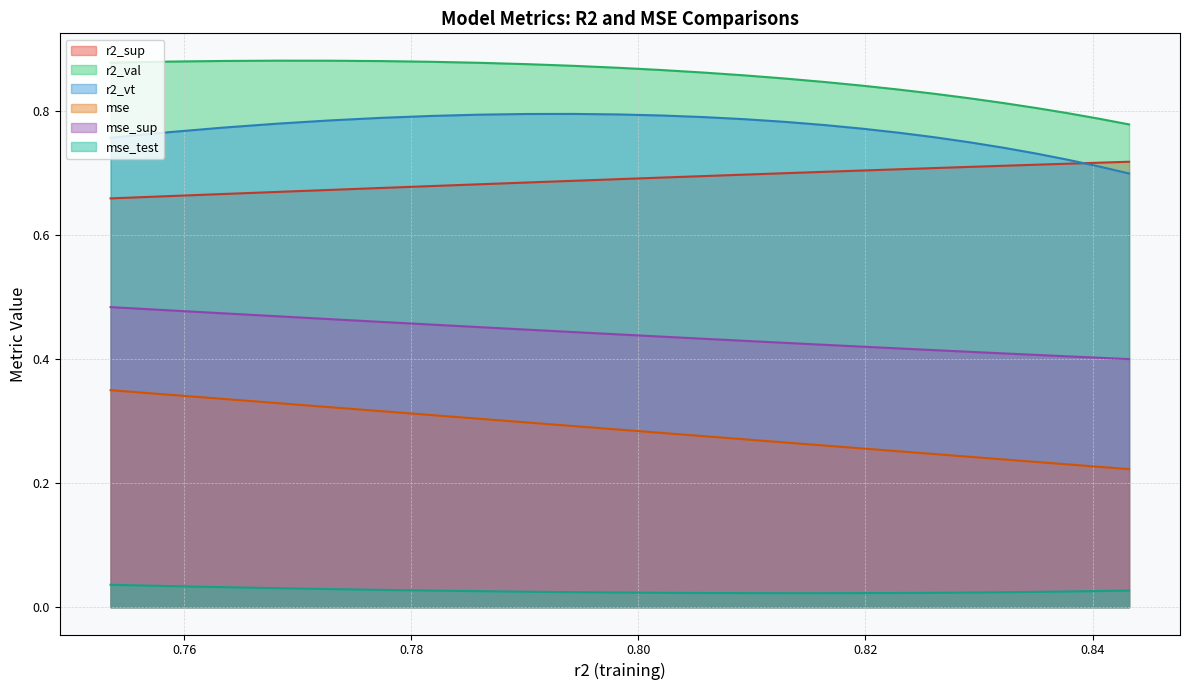

True or false: mse_sup and r2_val intersect in this chart.

False